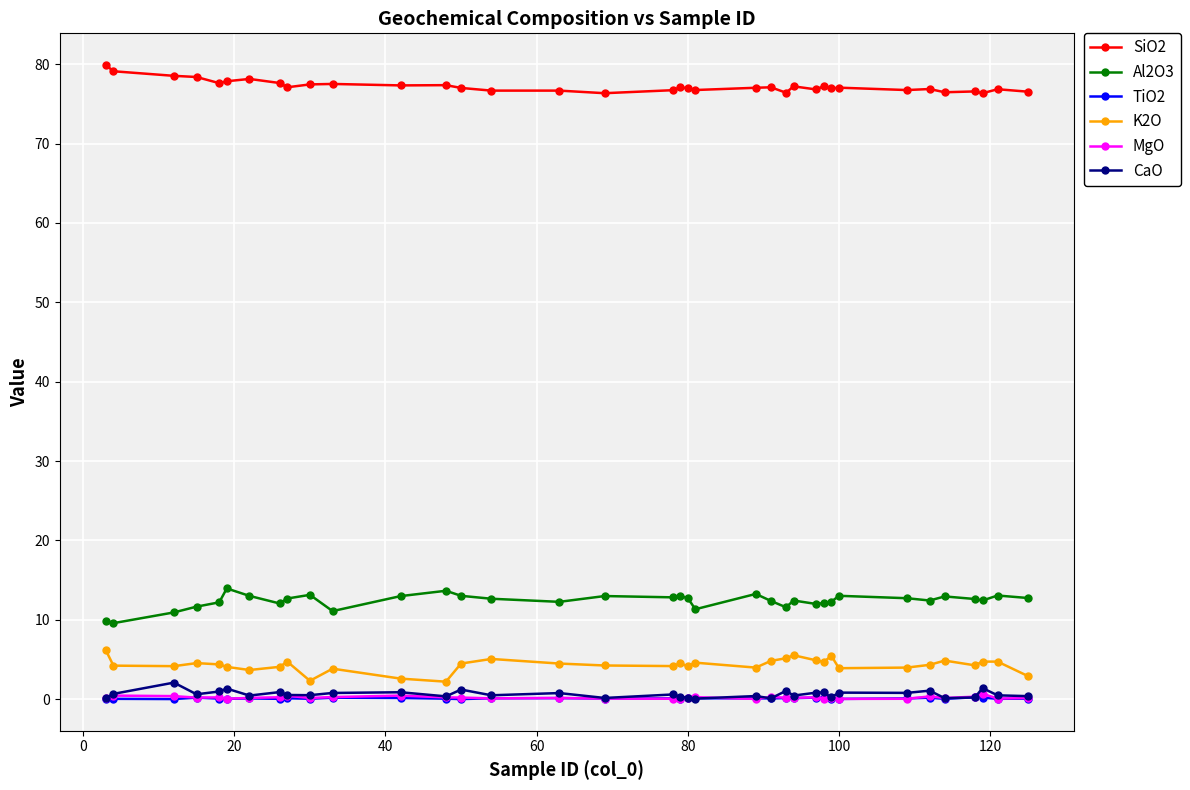

What is the value of the TiO2 point at the 18th from the left?

0.1